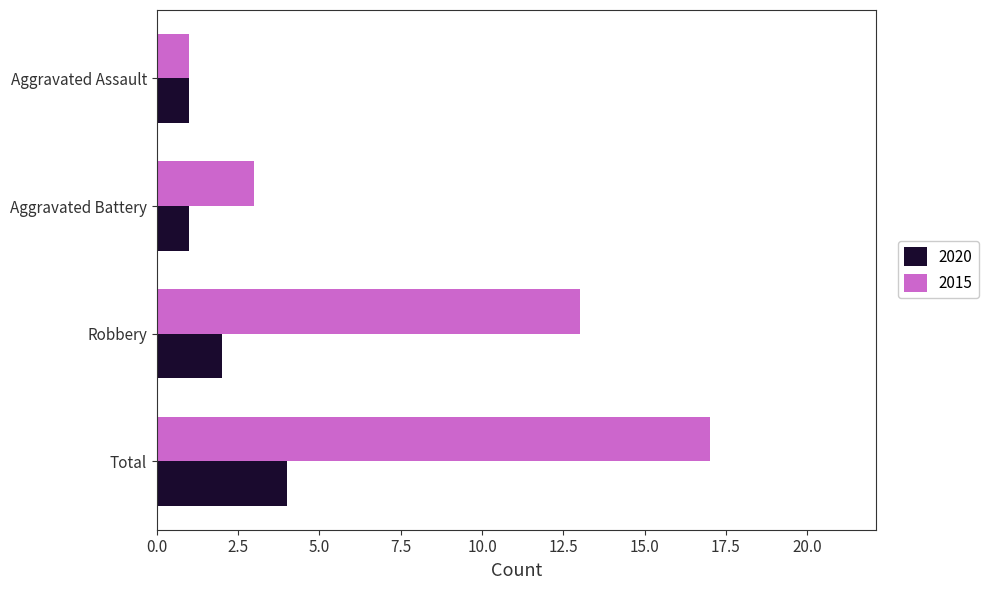

Is the value of 2020 at Total greater than the value of 2015 at Robbery?

No